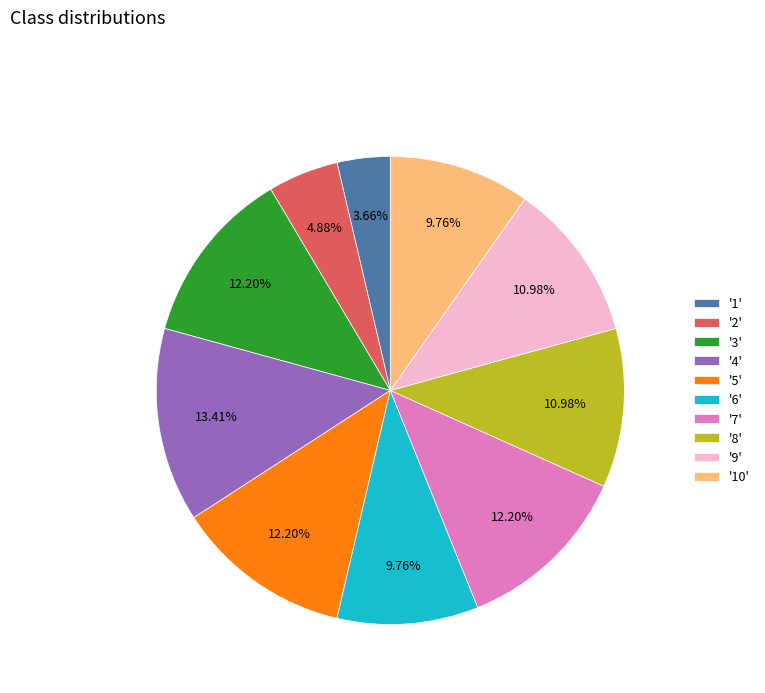

Which slice is the smallest?

'1'